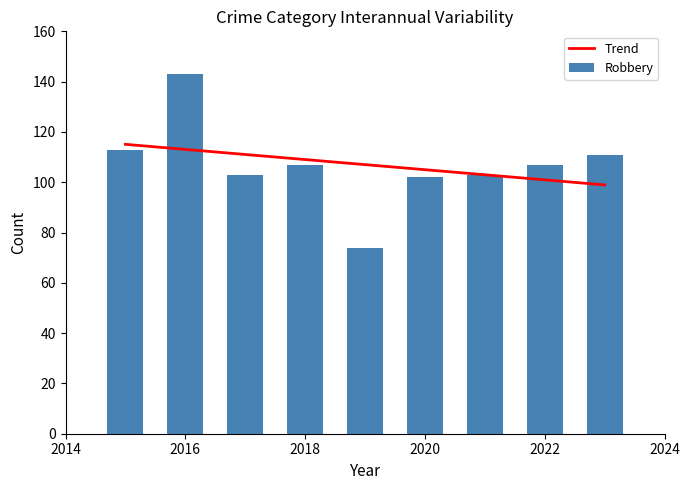

Is it true that Aggravated Assault equals 21 at 2015?

False